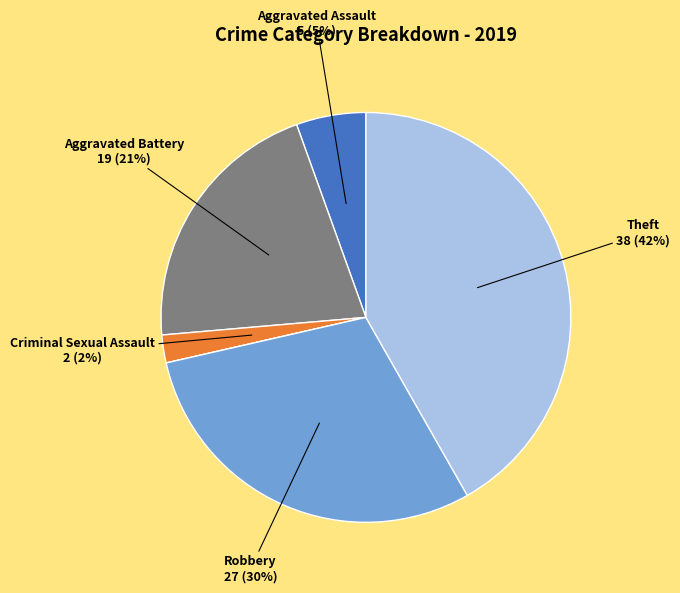

Is there a majority slice in this chart?

No